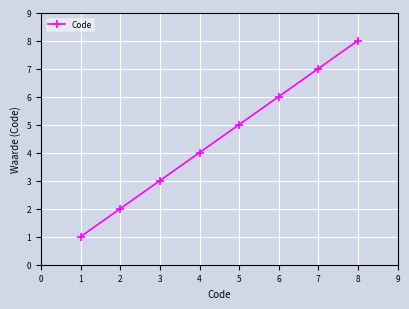

The value at 6 is 12. True or false?

False